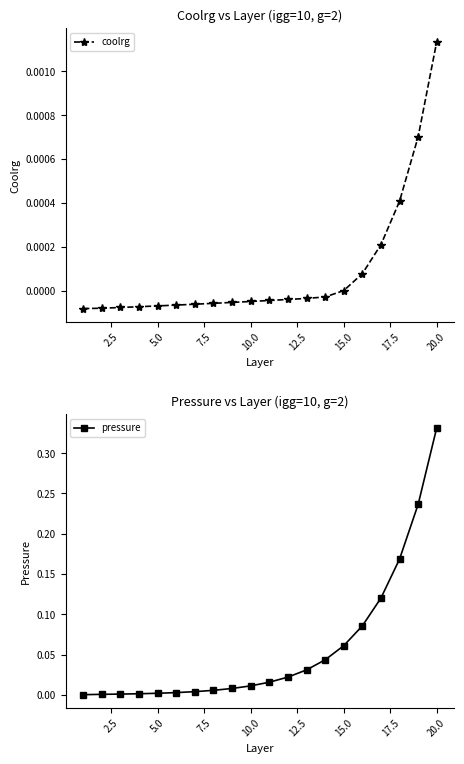

Count the number of data series in this chart.

2